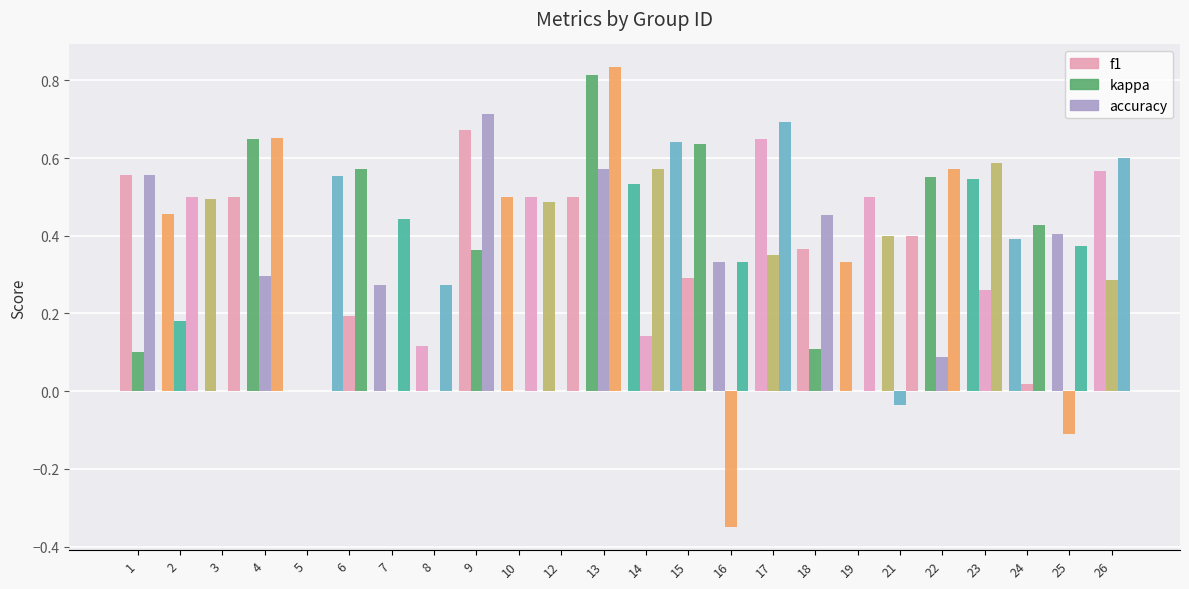

Which category has the highest value across all series?

13